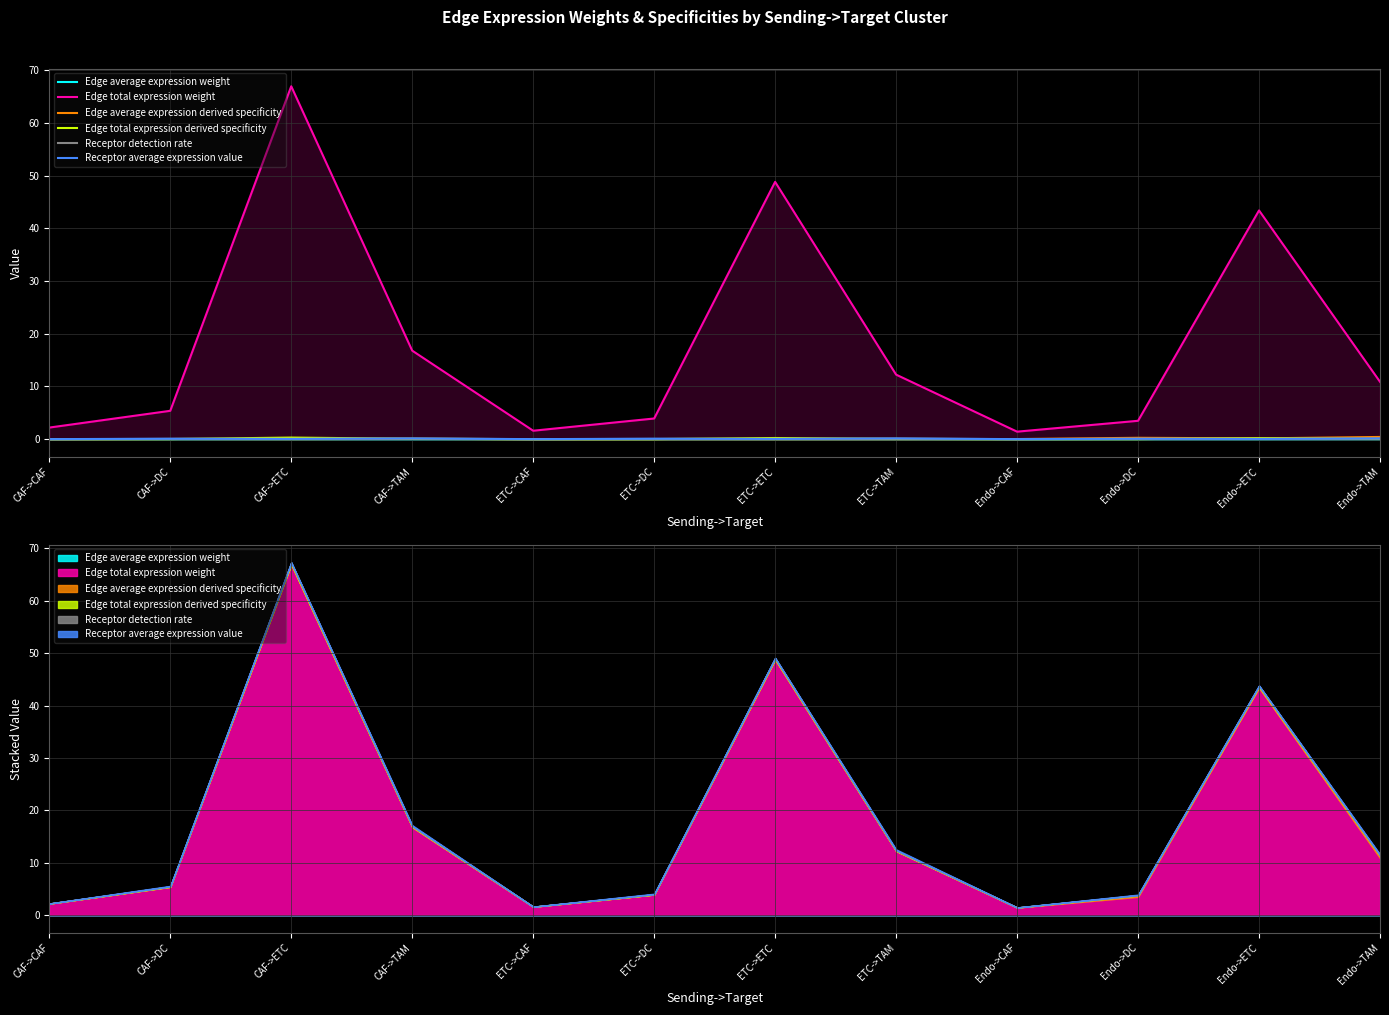

Where do Receptor average expression value and Edge average expression derived specificity first cross each other?

ETC->TAM and Endo->CAF